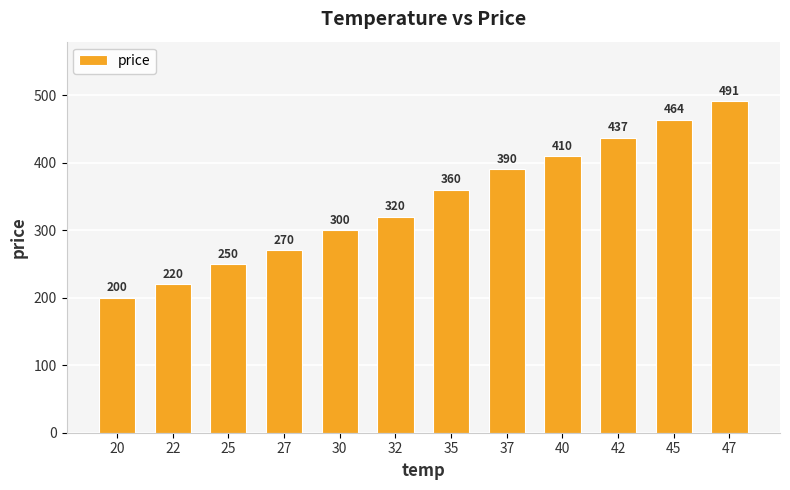

Rank the categories by value from lowest to highest.

20, 22, 25, 27, 30, 32, 35, 37, 40, 42, 45, 47